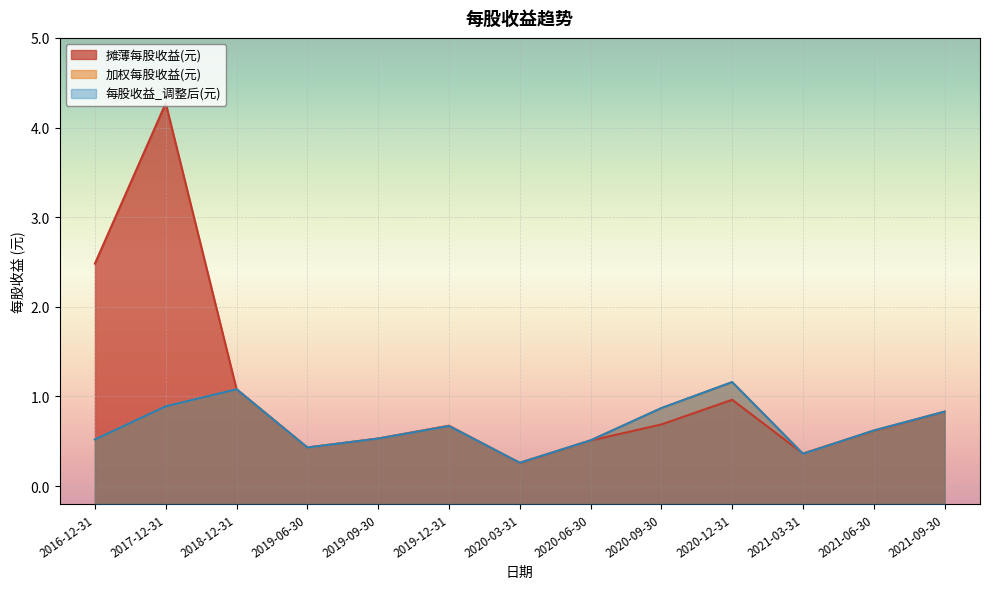

Reading right to left, extract all data points from this chart.

摊薄每股收益(元): 2021-09-30=0.8	2021-06-30=0.6	2021-03-31=0.4	2020-12-31=1.0	2020-09-30=0.7	2020-06-30=0.5	2020-03-31=0.3	2019-12-31=0.7	2019-09-30=0.5	2019-06-30=0.4	2018-12-31=1.1	2017-12-31=4.3	2016-12-31=2.5
加权每股收益(元): 2021-09-30=0.8	2021-06-30=0.6	2021-03-31=0.4	2020-12-31=1.2	2020-09-30=0.9	2020-06-30=0.5	2020-03-31=0.3	2019-12-31=0.7	2019-09-30=0.5	2019-06-30=0.4	2018-12-31=1.1	2017-12-31=0.9	2016-12-31=0.5
每股收益_调整后(元): 2021-09-30=0.8	2021-06-30=0.6	2021-03-31=0.4	2020-12-31=1.2	2020-09-30=0.9	2020-06-30=0.5	2020-03-31=0.3	2019-12-31=0.7	2019-09-30=0.5	2019-06-30=0.4	2018-12-31=1.1	2017-12-31=0.9	2016-12-31=0.5